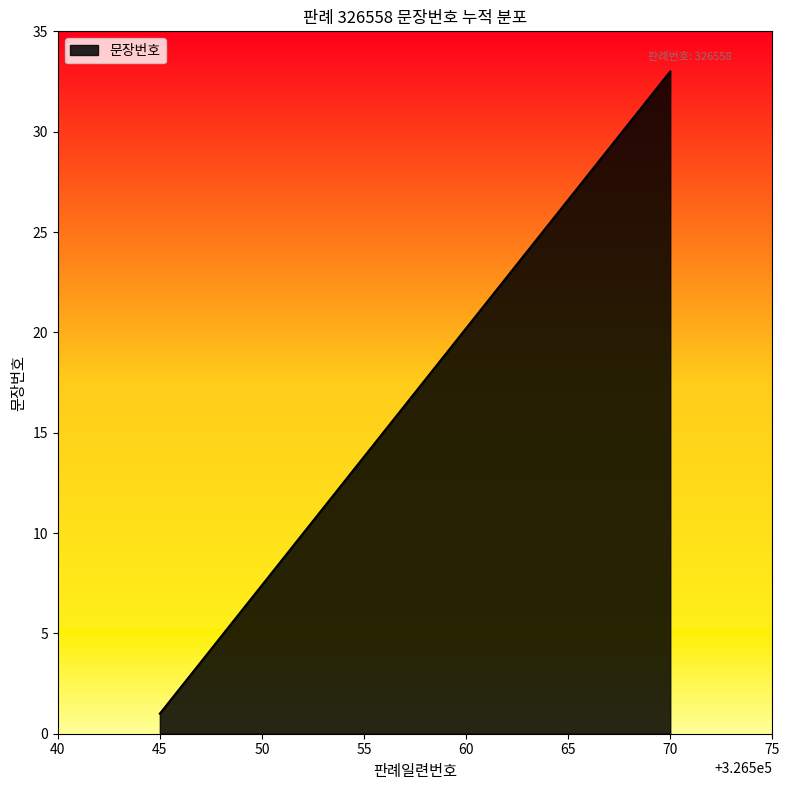

What is the difference between the maximum and minimum values?

32